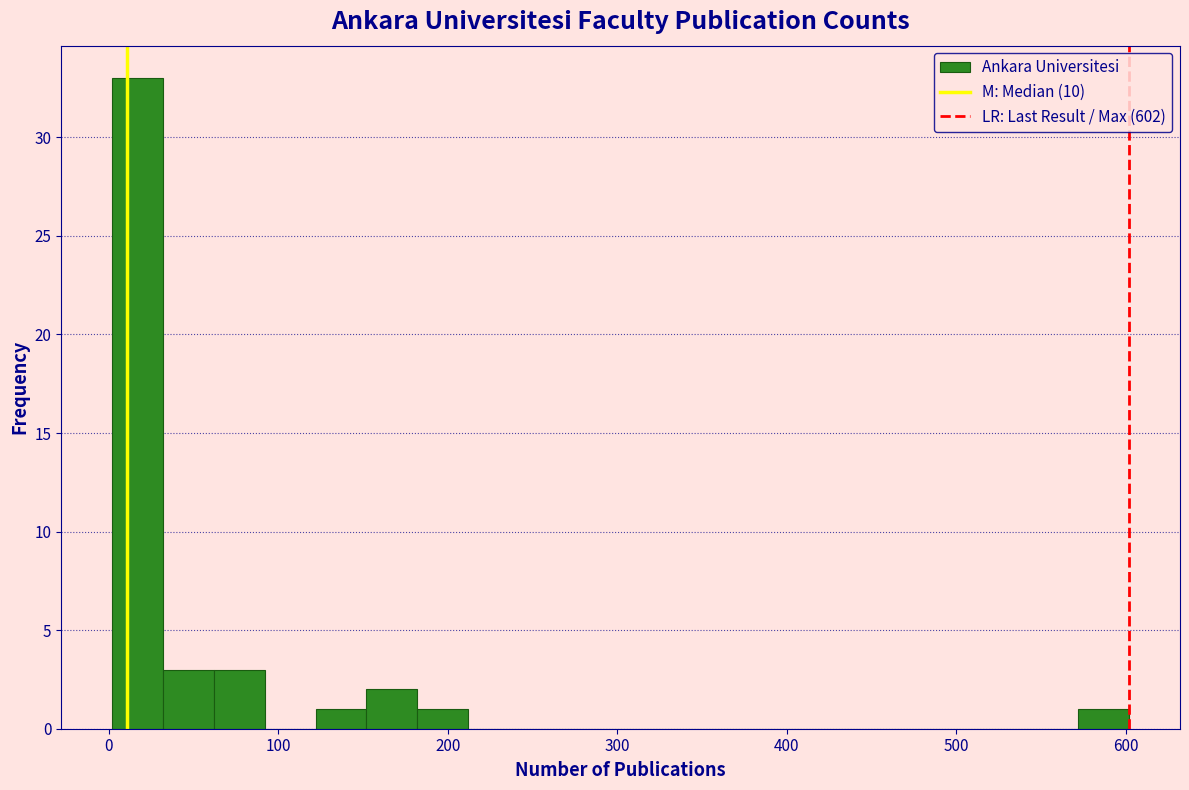

Around what value on the x-axis is the tallest bar? Give the approximate position of its centre, as read against the axis.

20